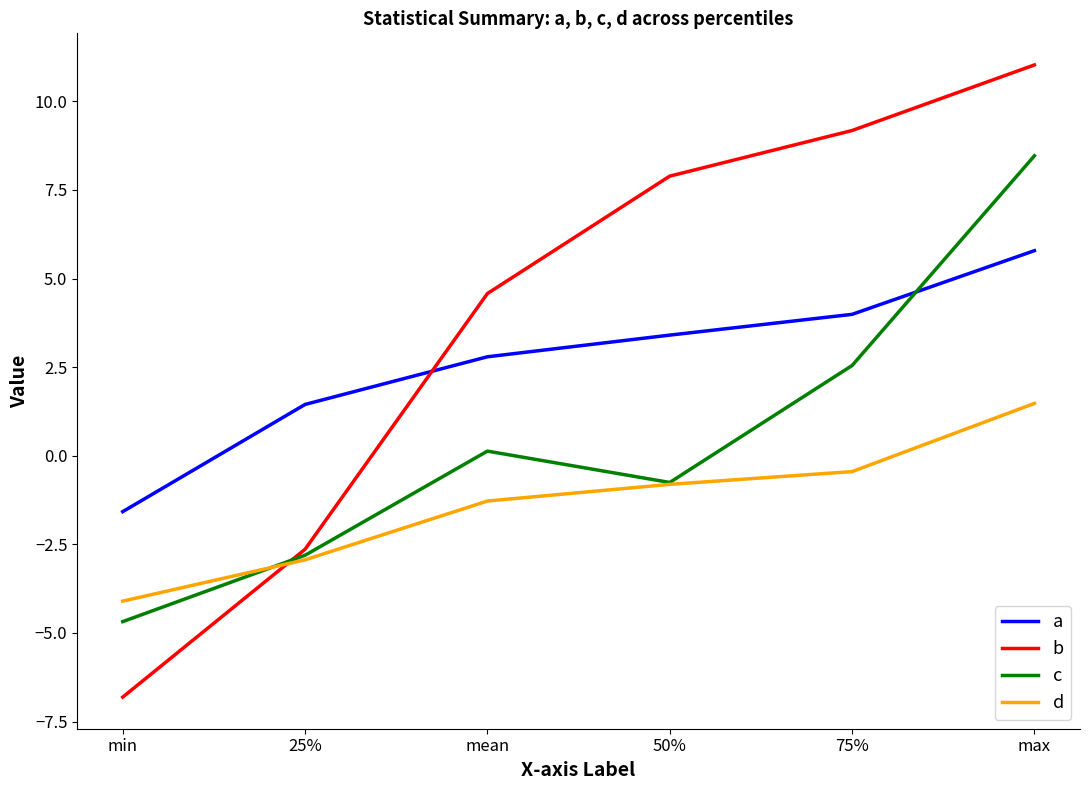

What is the difference between the maximum and second lowest values in the b series?

13.7